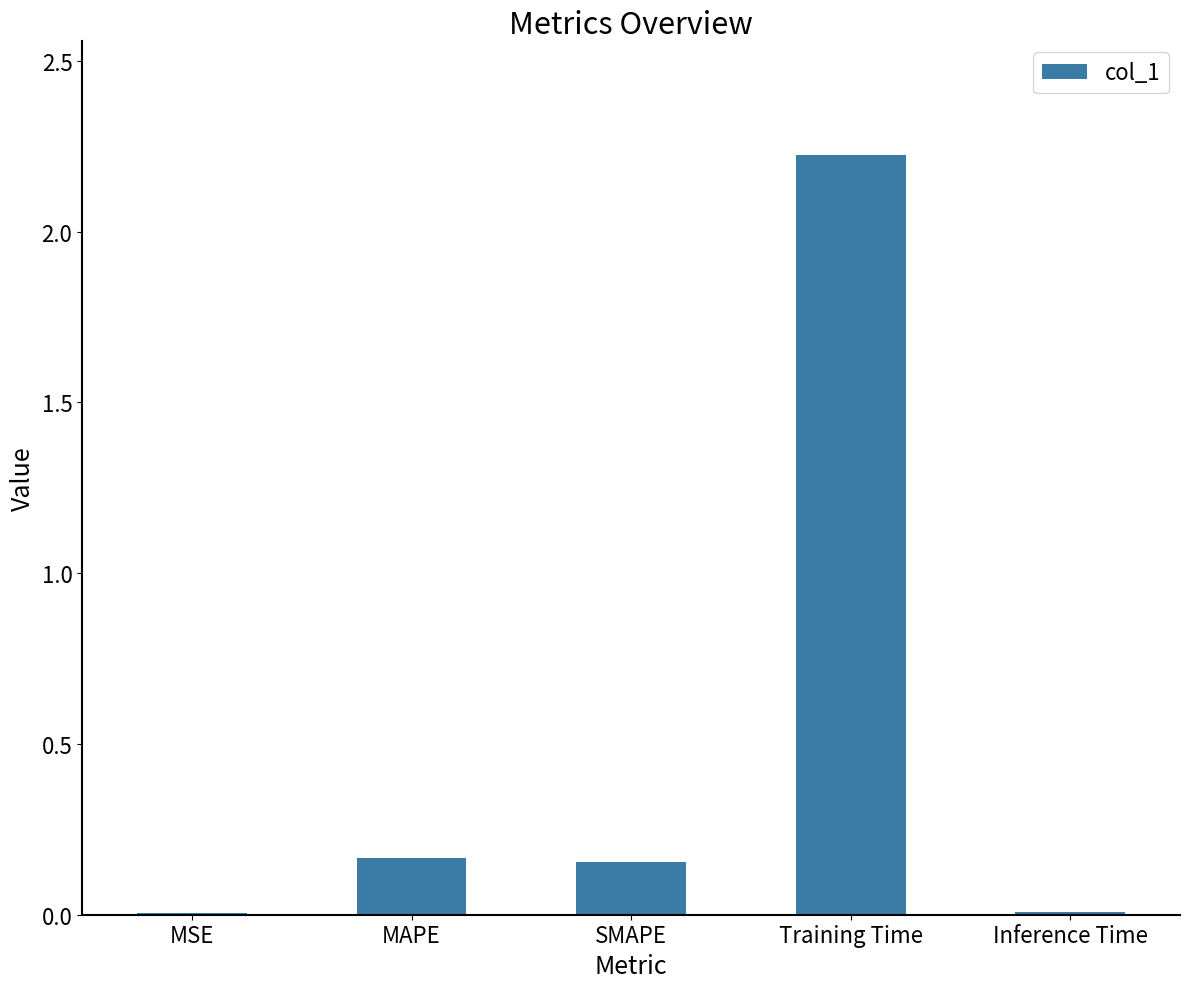

Are the bars grouped side by side (vs. stacked)?

No